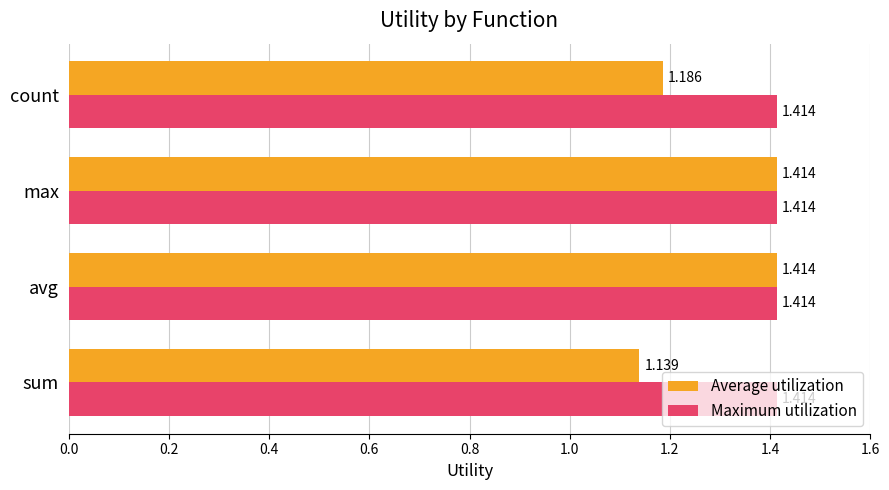

At which label does Average utilization reach its minimum?

sum